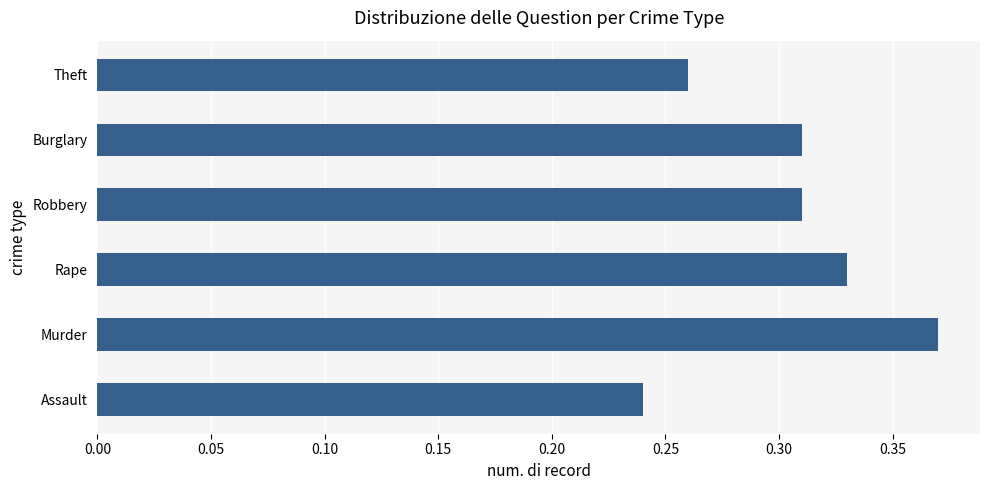

What is the sum of all values?

1.8